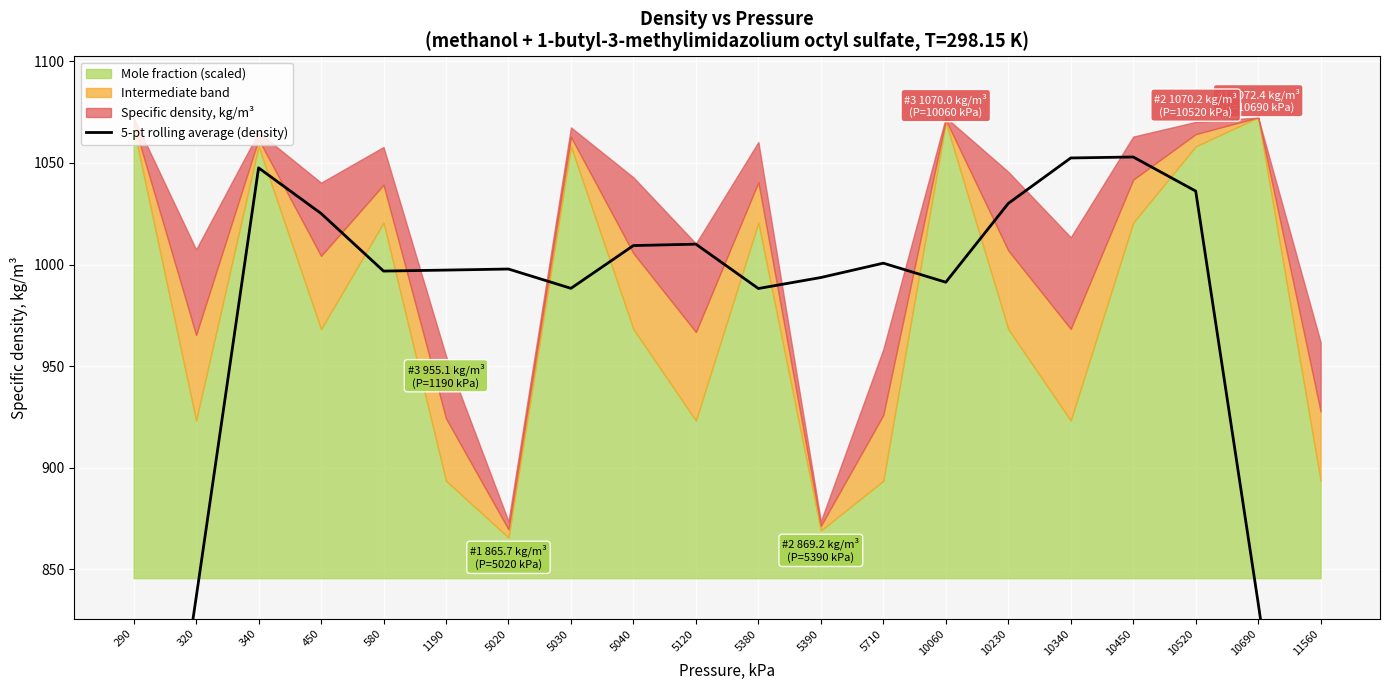

True or false: the data shows 991.3 at 10060.

True